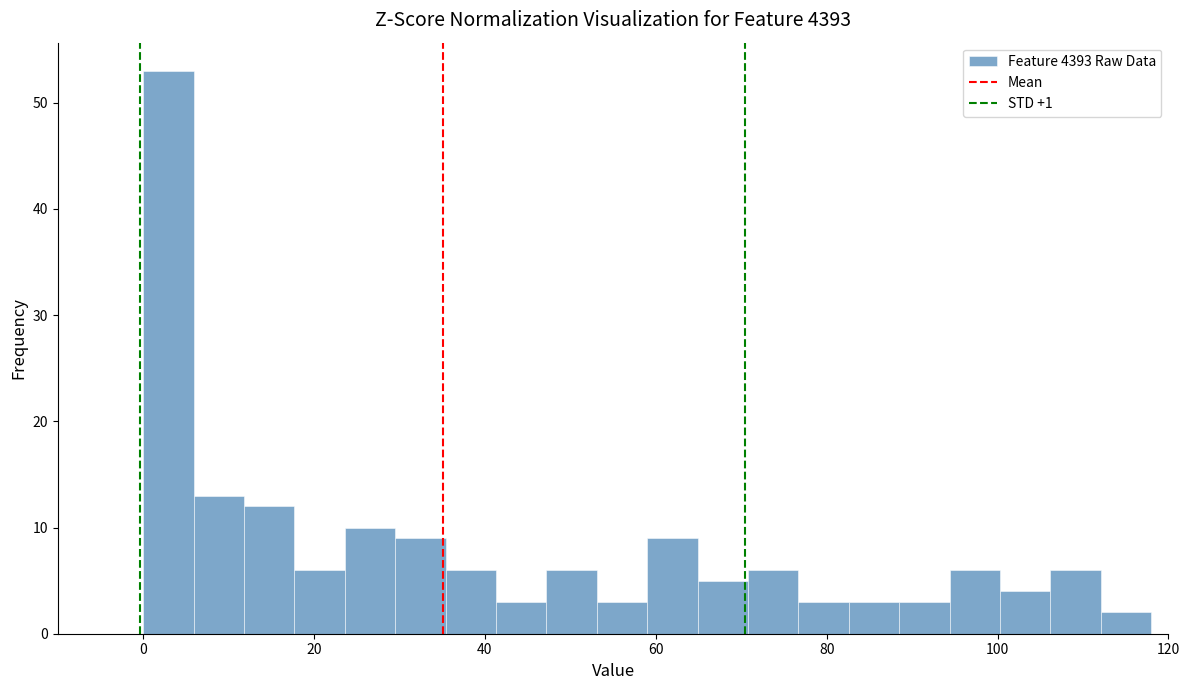

Read against the x-axis, roughly where is the centre of the tallest bar?

2